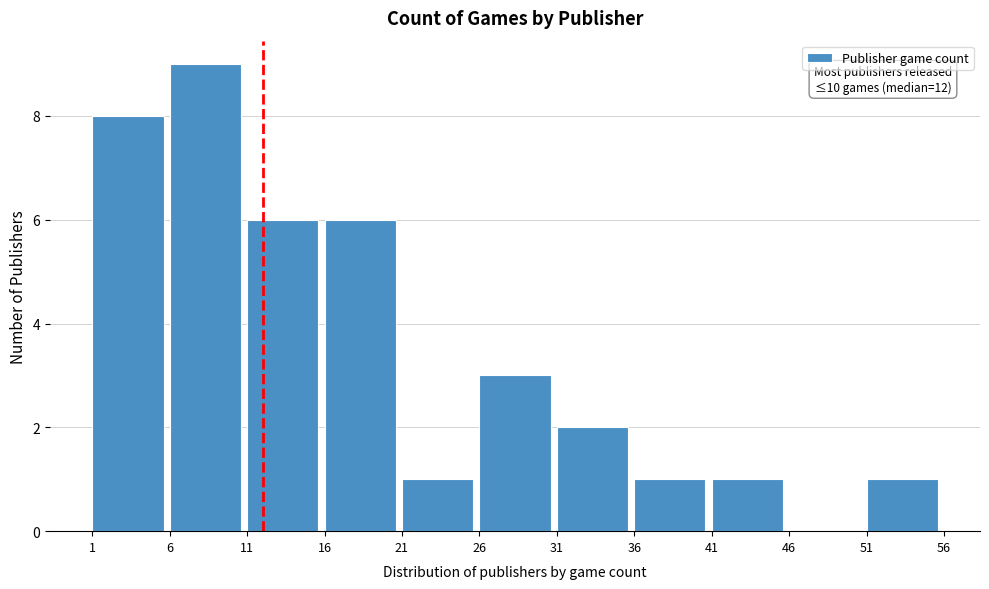

Over which range of the x-axis is the bar tallest?

6 to 11